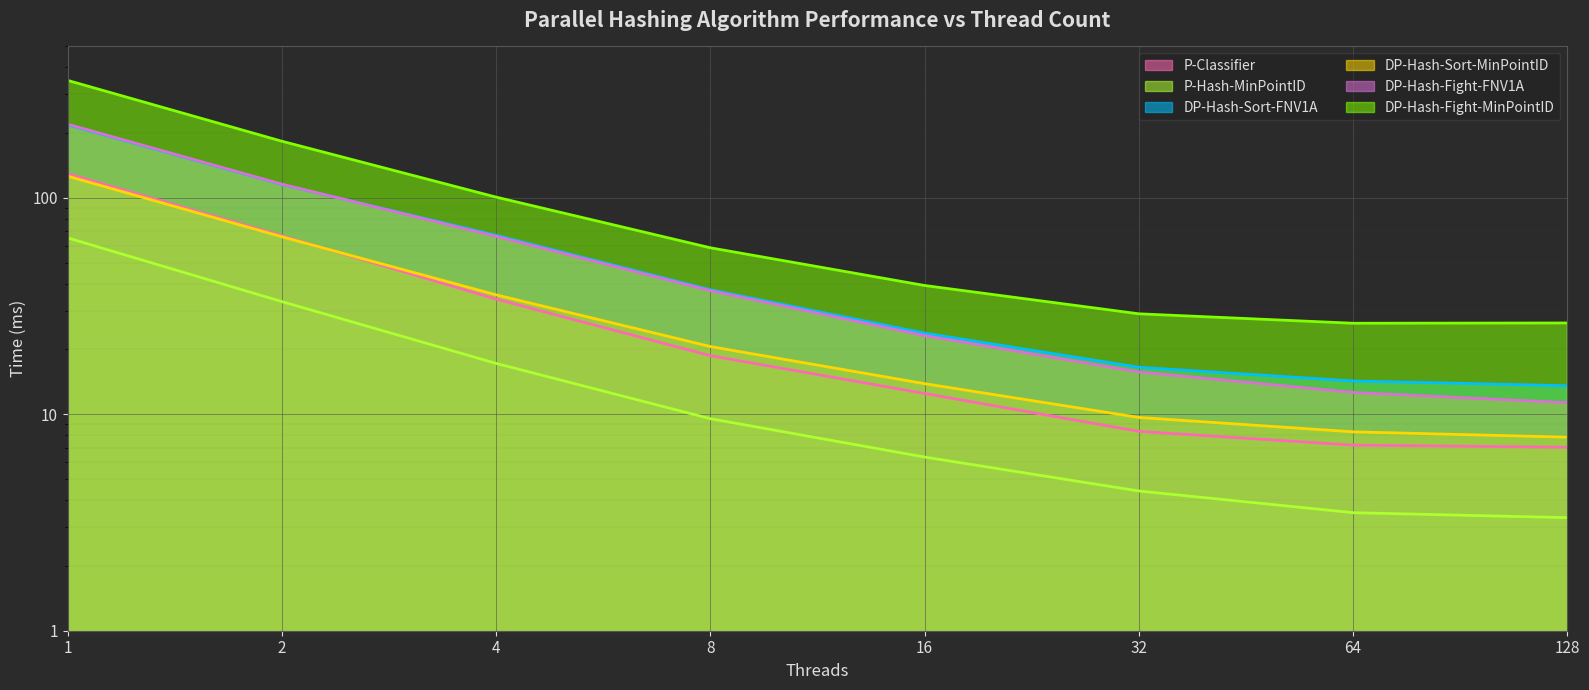

True or false: DP-Hash-Fight-MinPointID has a value of 20.7 at 4.

False